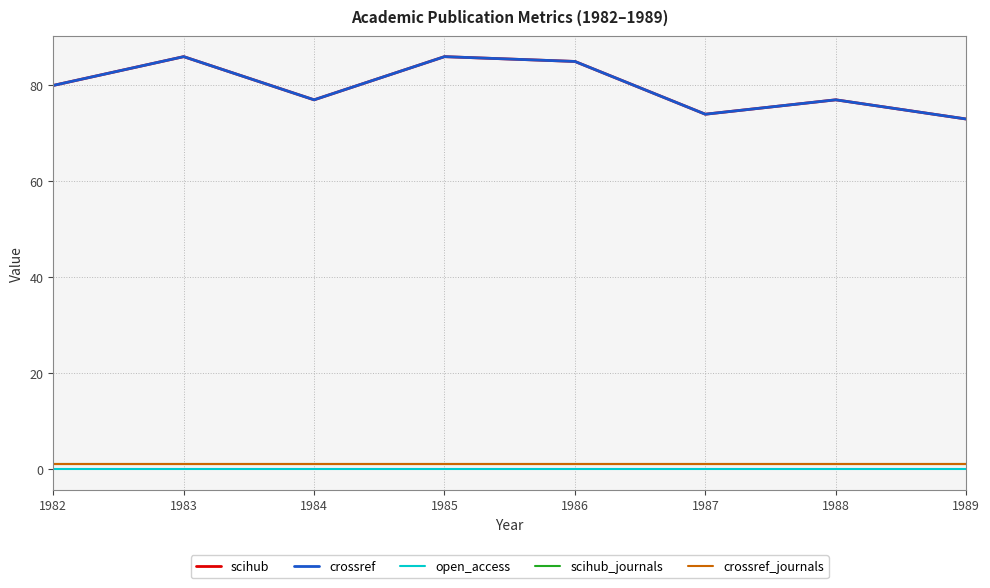

Reading left to right, what are all the values shown in this chart?

scihub: 80	86	77	86	85	74	77	73
crossref: 80	86	77	86	85	74	77	73
open_access: 0	0	0	0	0	0	0	0
scihub_journals: 1	1	1	1	1	1	1	1
crossref_journals: 1	1	1	1	1	1	1	1